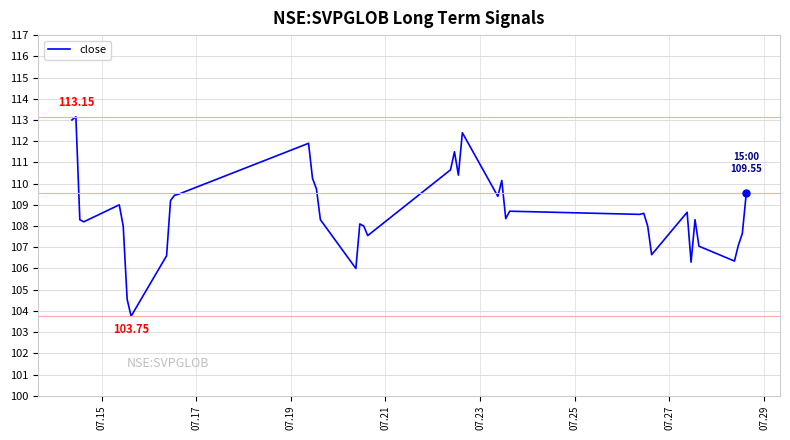

What is the greatest value displayed?

113.2